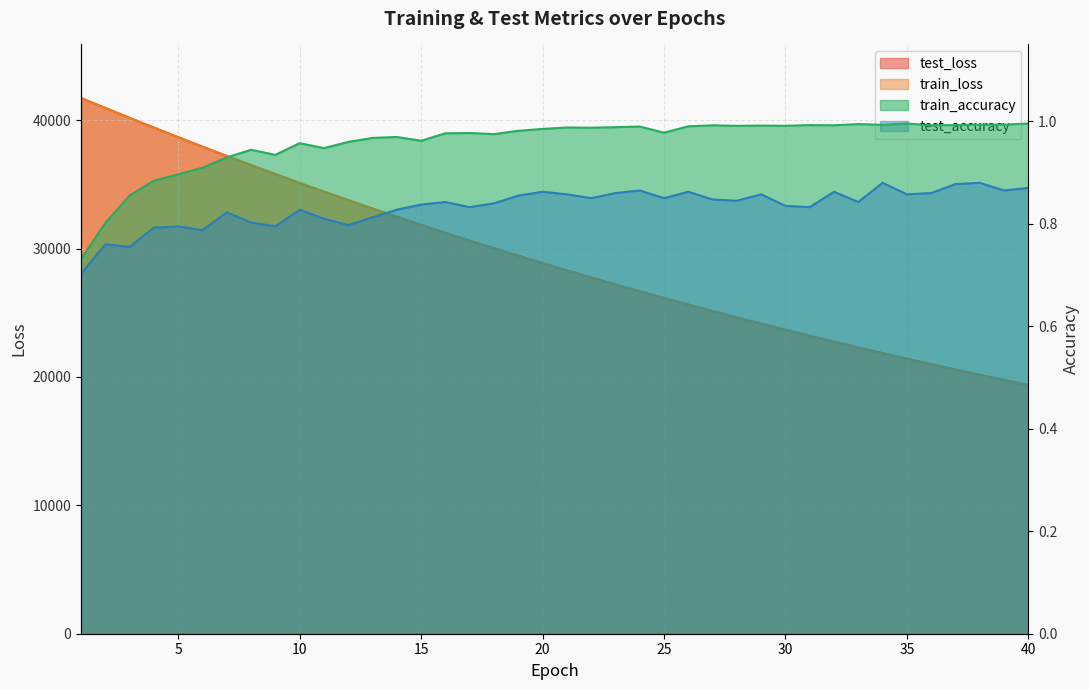

True or false: train_accuracy and train_loss cross at least once.

False